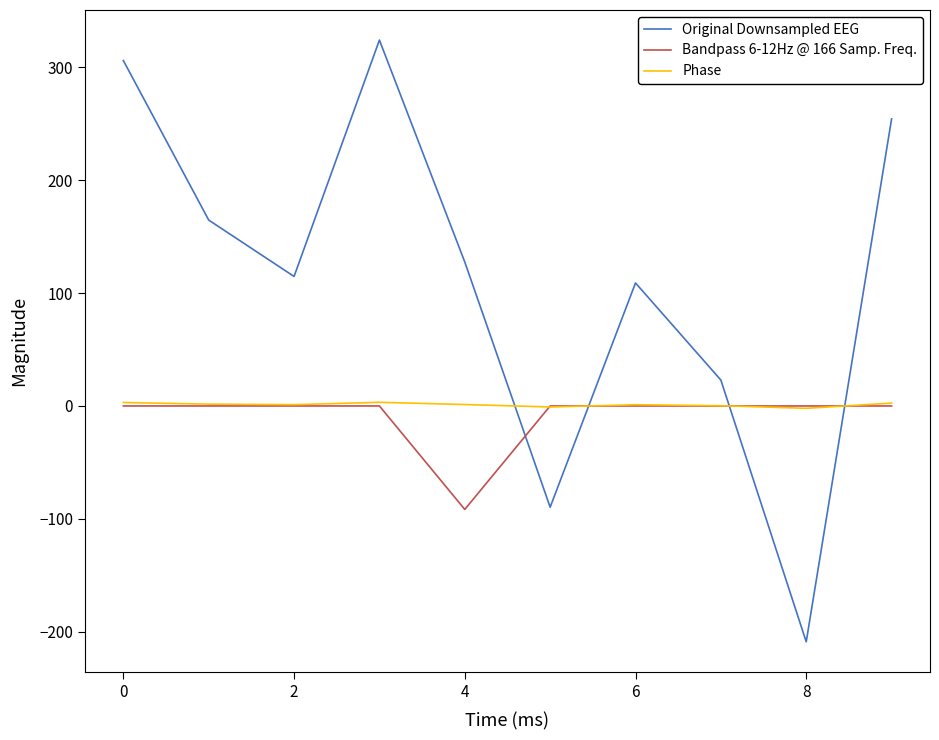

What is the lowest value of the Original Downsampled EEG series?

-209.0